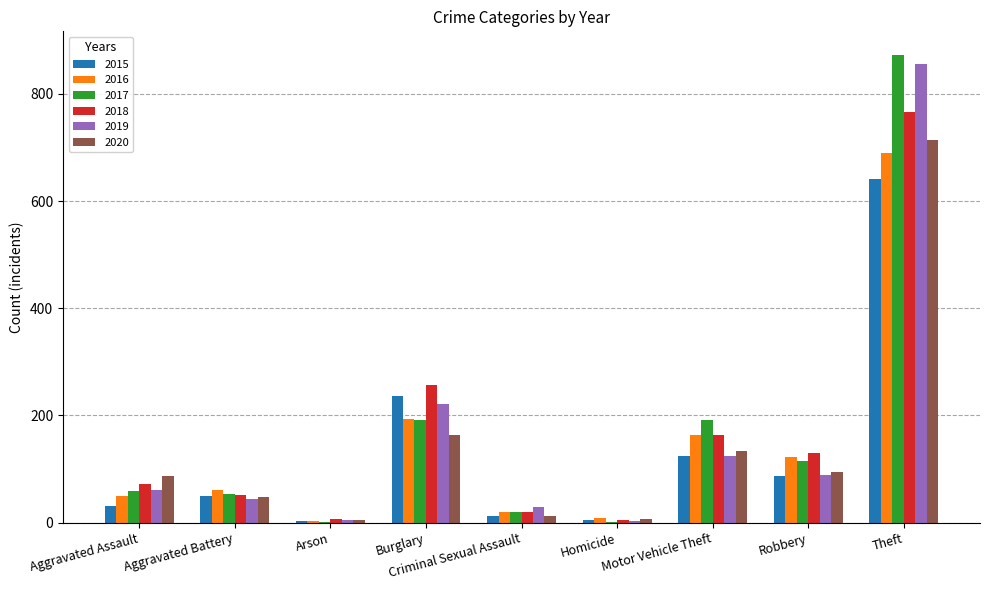

What is the maximum value for 2016?

689